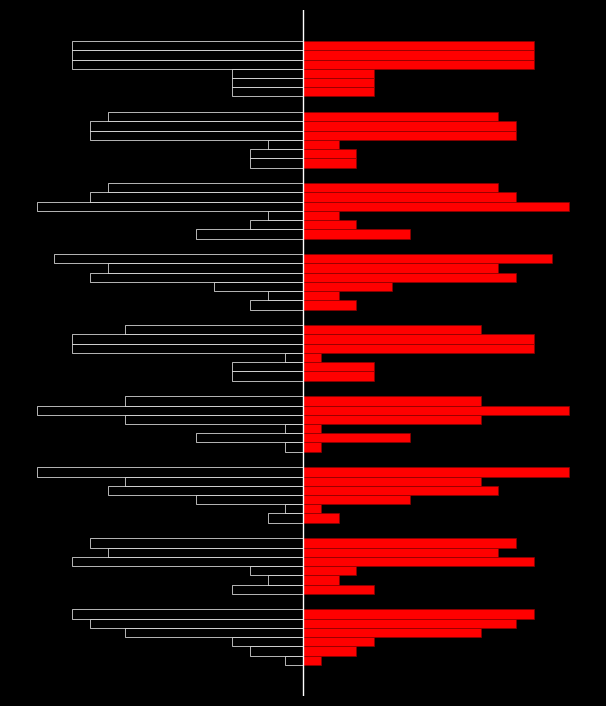

Which has a higher value, 1 or 2?

2